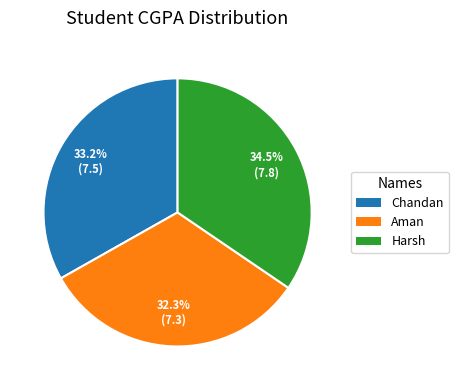

Count the number of slices in the pie.

3